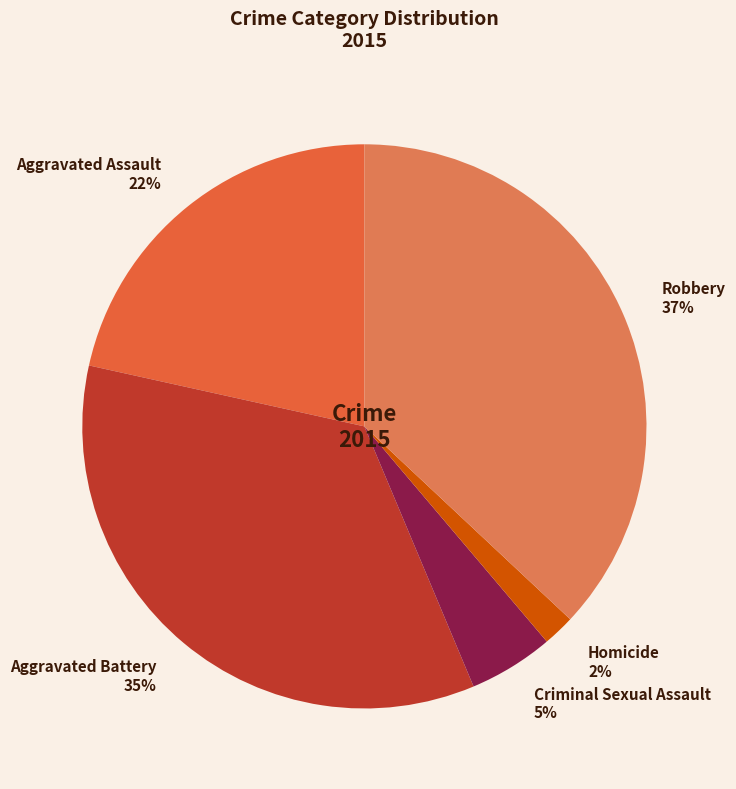

How many slices are in this pie chart?

5